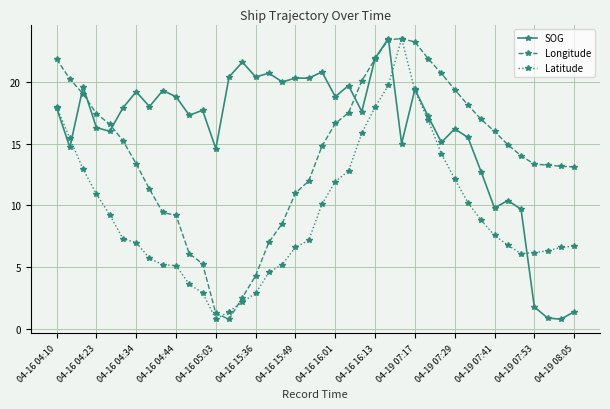

What is the maximum value shown in the chart?

23.5